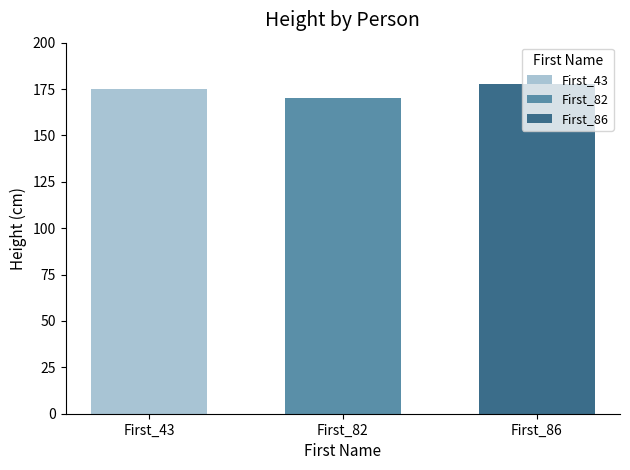

The value of First_43 at First_82 is 175.3. True or false?

True